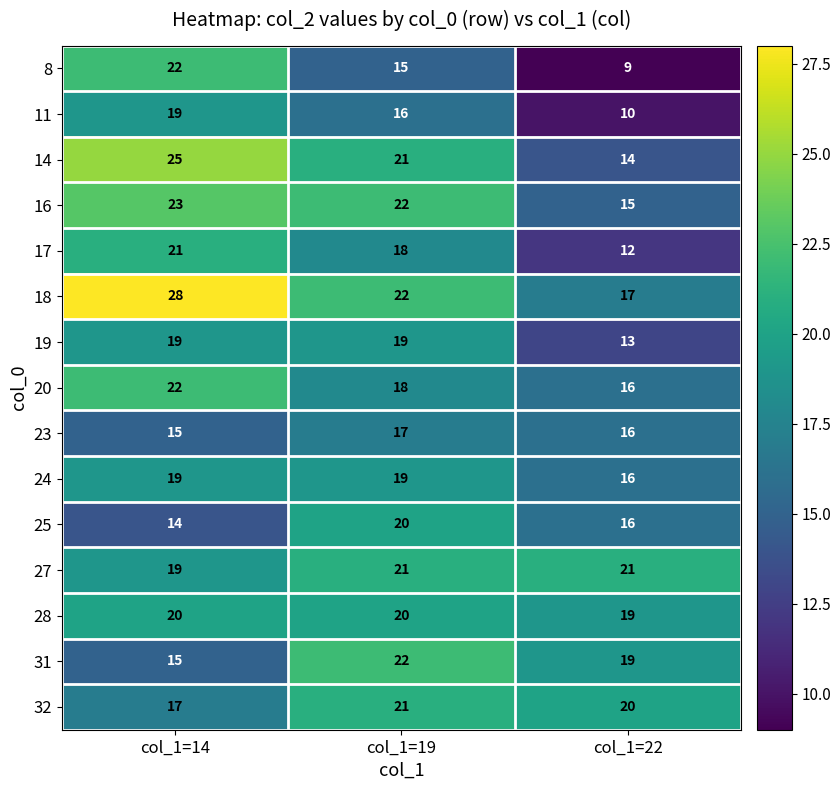

What is the minimum value shown in the chart?

9